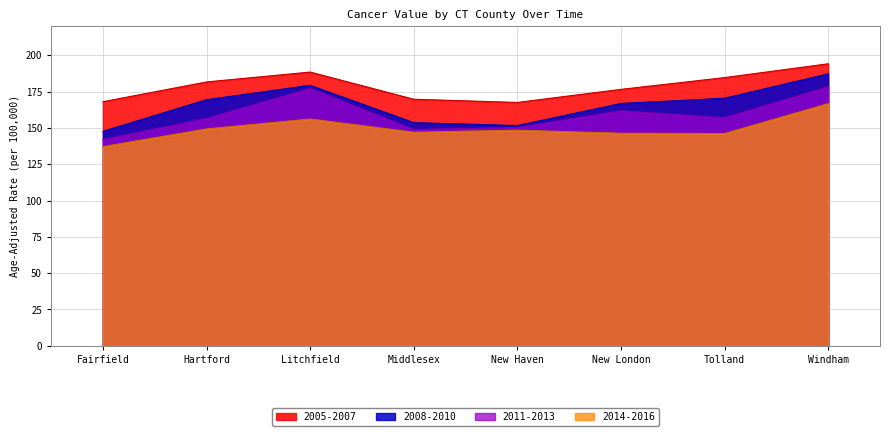

Rank the series by their average value, from highest to lowest.

2005-2007, 2008-2010, 2011-2013, 2014-2016